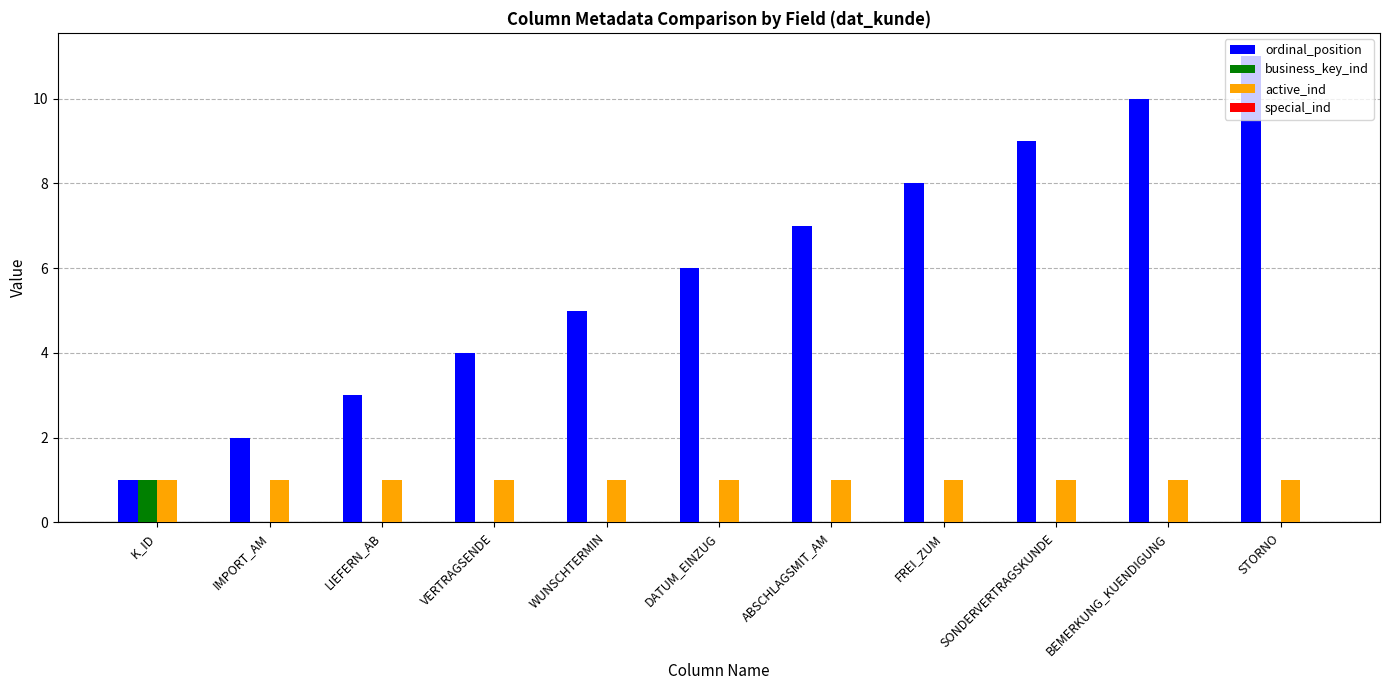

Between ABSCHLAGSMIT_AM and BEMERKUNG_KUENDIGUNG, which series saw the biggest shift?

ordinal_position